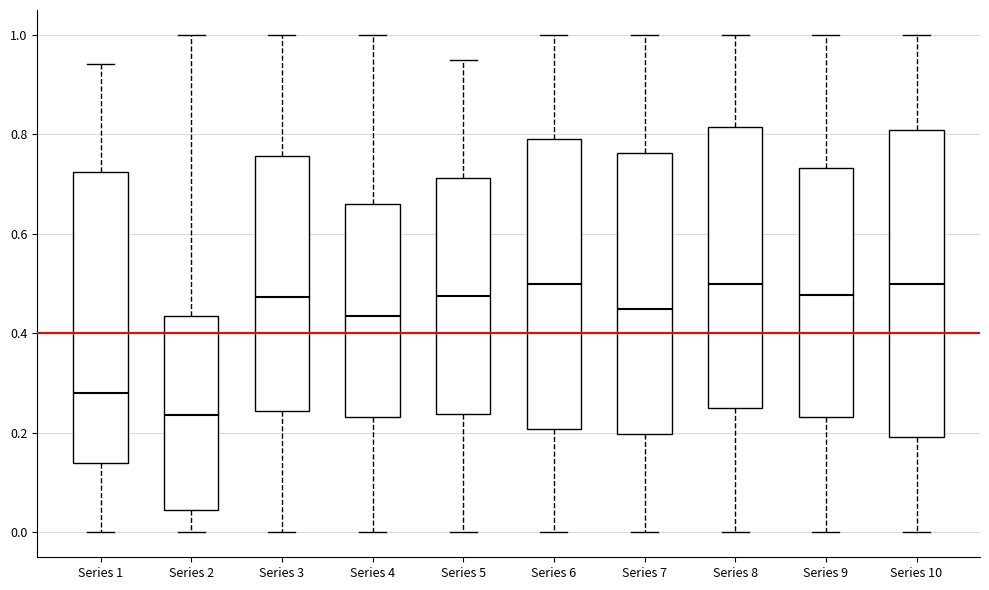

Reading left to right, transcribe this box plot: for each box, give where its median line is, the range the box spans, and where its two whiskers end, as read against the y-axis. The values are not printed on the chart, so give them approximately, as read against the axis.

Series 1: median 0.28, box 0.14 to 0.72, whiskers 0.00 to 0.94
Series 2: median 0.24, box 0.04 to 0.44, whiskers 0.00 to 1.00
Series 3: median 0.48, box 0.24 to 0.76, whiskers 0.00 to 1.00
Series 4: median 0.44, box 0.24 to 0.66, whiskers 0.00 to 1.00
Series 5: median 0.48, box 0.24 to 0.72, whiskers 0.00 to 0.96
Series 6: median 0.50, box 0.20 to 0.80, whiskers 0.00 to 1.00
Series 7: median 0.46, box 0.20 to 0.76, whiskers 0.00 to 1.00
Series 8: median 0.50, box 0.24 to 0.82, whiskers 0.00 to 1.00
Series 9: median 0.48, box 0.24 to 0.74, whiskers 0.00 to 1.00
Series 10: median 0.50, box 0.20 to 0.80, whiskers 0.00 to 1.00